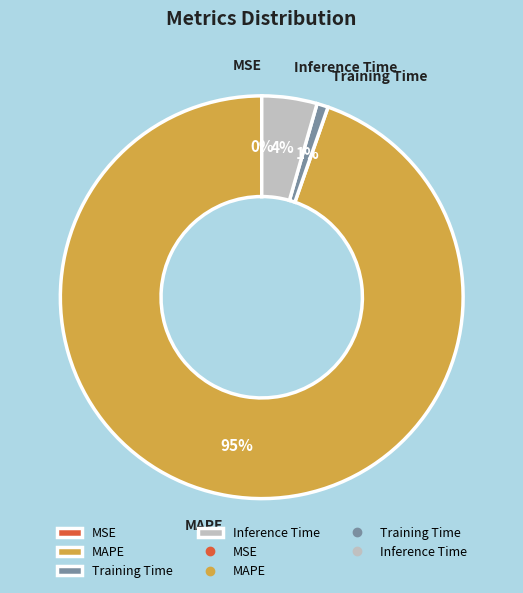

To the nearest percent, what percentage of the pie is MAPE?

95%